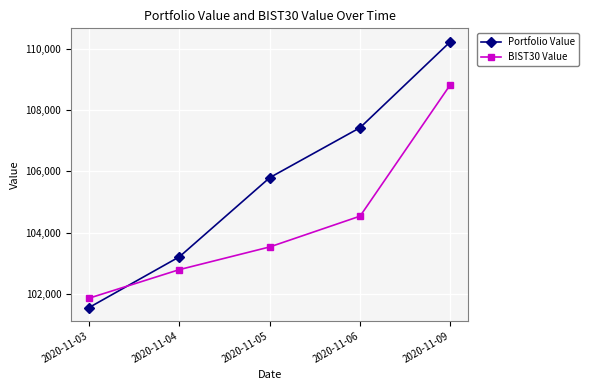

What are all the series names shown in the legend?

Portfolio Value, BIST30 Value